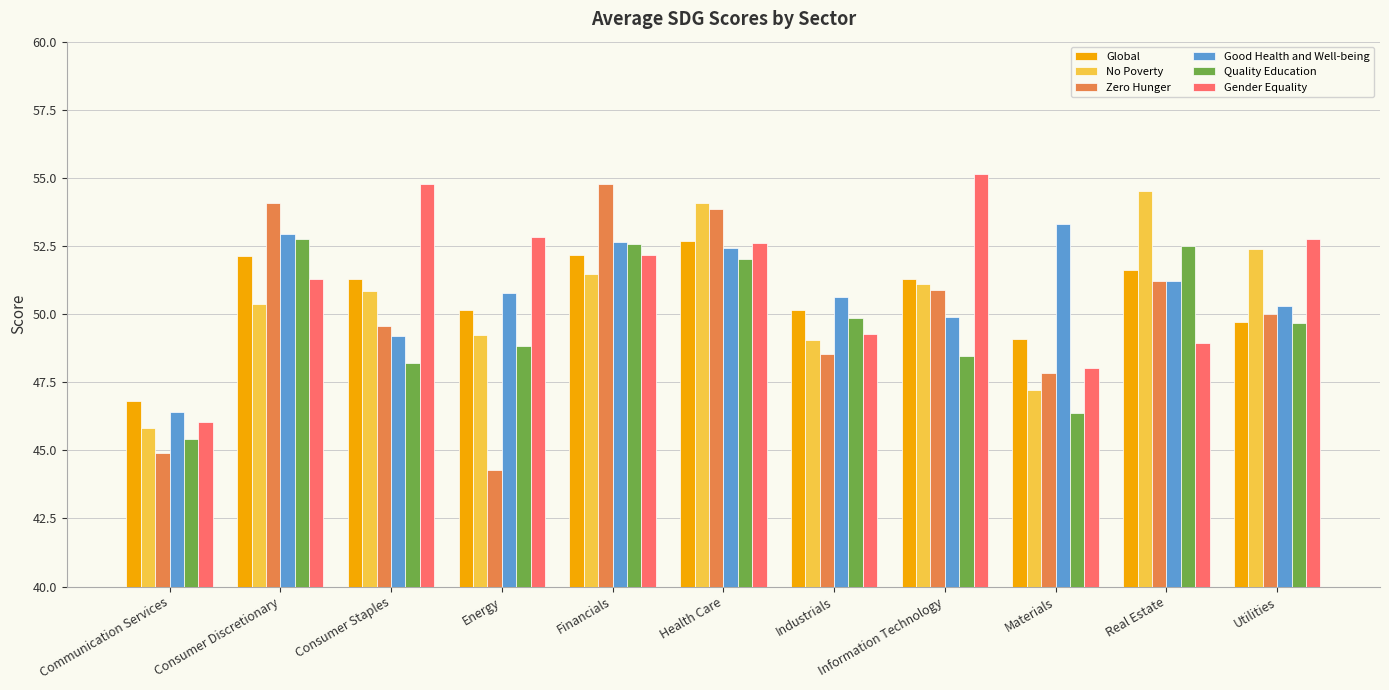

True or false: Gender Equality has a value of 48.9 at Real Estate.

True